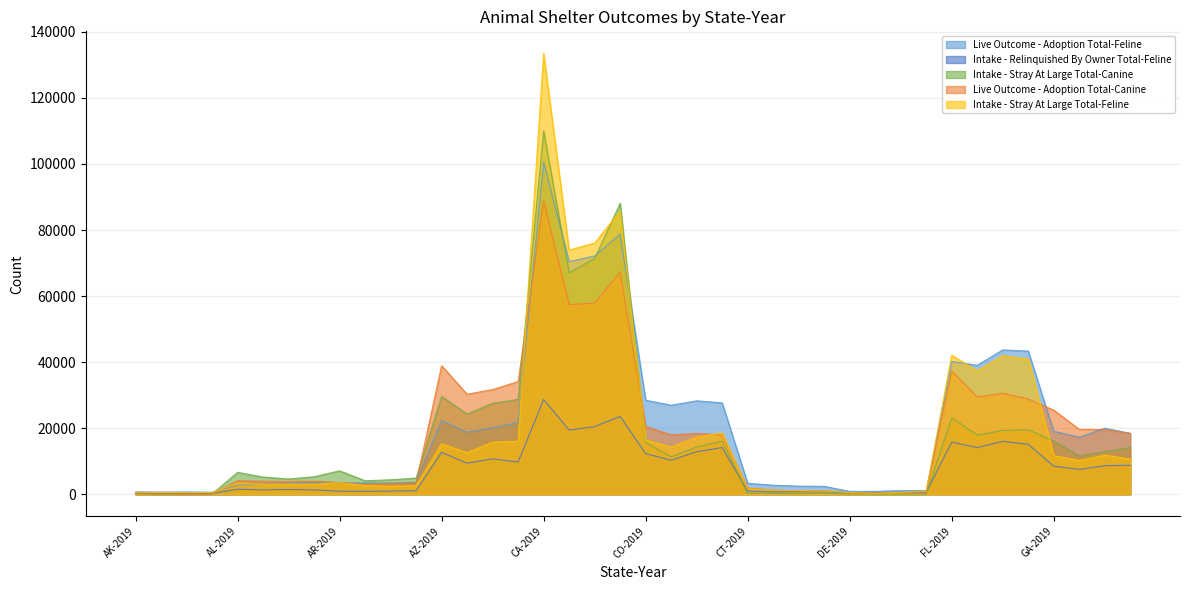

At how many categories does at least one series exceed 2533?

30